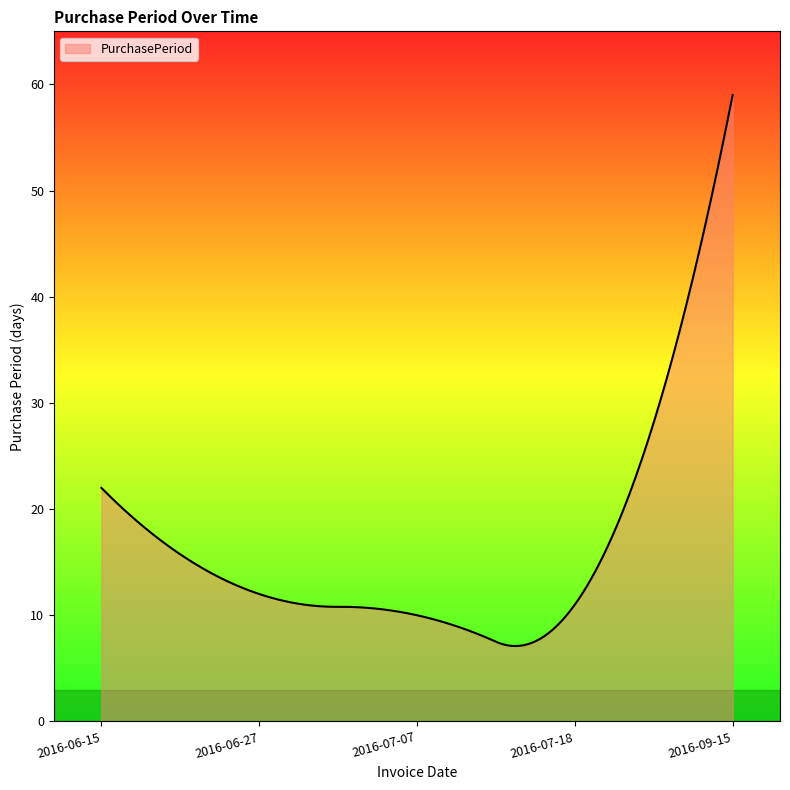

What is the minimum value shown in the chart?

7.1